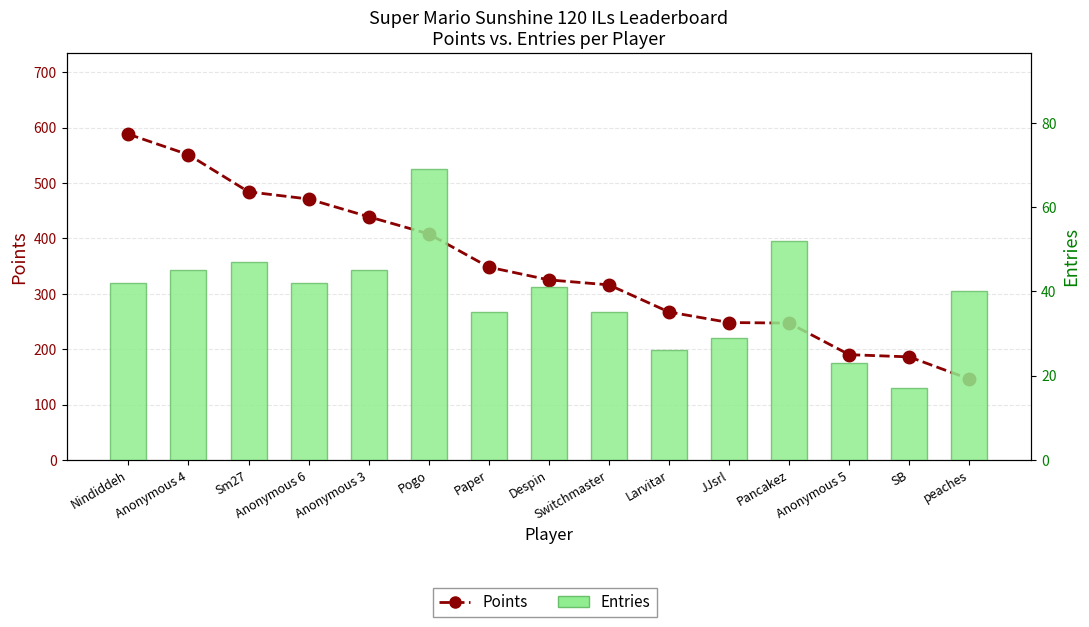

Is it true that Points equals 85 at Anonymous 5?

False